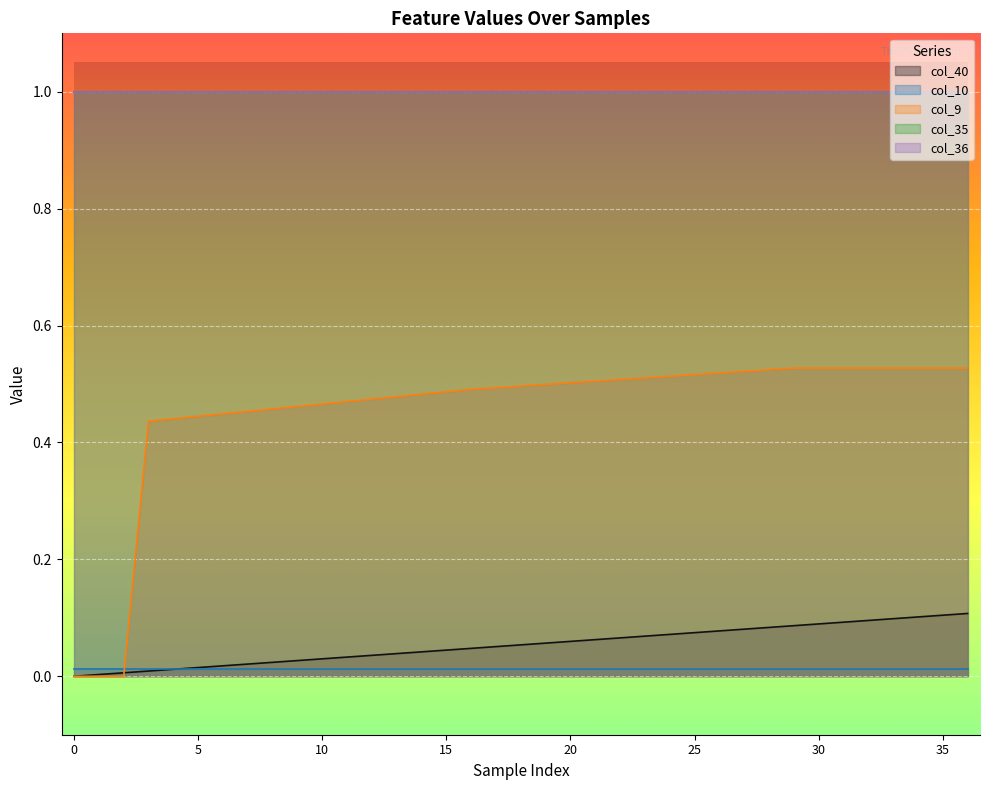

Reading left to right, extract all data points from this chart.

col_40: 0.0	0.0	0.0	0.0	0.0	0.0	0.0	0.0	0.0	0.0	0.0	0.0	0.0	0.0	0.0	0.0	0.0	0.1	0.1	0.1	0.1	0.1	0.1	0.1	0.1	0.1	0.1	0.1	0.1	0.1	0.1	0.1	0.1	0.1	0.1	0.1	0.1
col_10: 0.0	0.0	0.0	0.0	0.0	0.0	0.0	0.0	0.0	0.0	0.0	0.0	0.0	0.0	0.0	0.0	0.0	0.0	0.0	0.0	0.0	0.0	0.0	0.0	0.0	0.0	0.0	0.0	0.0	0.0	0.0	0.0	0.0	0.0	0.0	0.0	0.0
col_9: 0.0	0.0	0.0	0.4	0.4	0.4	0.4	0.5	0.5	0.5	0.5	0.5	0.5	0.5	0.5	0.5	0.5	0.5	0.5	0.5	0.5	0.5	0.5	0.5	0.5	0.5	0.5	0.5	0.5	0.5	0.5	0.5	0.5	0.5	0.5	0.5	0.5
col_35: 1.0	1.0	1.0	1.0	1.0	1.0	1.0	1.0	1.0	1.0	1.0	1.0	1.0	1.0	1.0	1.0	1.0	1.0	1.0	1.0	1.0	1.0	1.0	1.0	1.0	1.0	1.0	1.0	1.0	1.0	1.0	1.0	1.0	1.0	1.0	1.0	1.0
col_36: 1.0	1.0	1.0	1.0	1.0	1.0	1.0	1.0	1.0	1.0	1.0	1.0	1.0	1.0	1.0	1.0	1.0	1.0	1.0	1.0	1.0	1.0	1.0	1.0	1.0	1.0	1.0	1.0	1.0	1.0	1.0	1.0	1.0	1.0	1.0	1.0	1.0